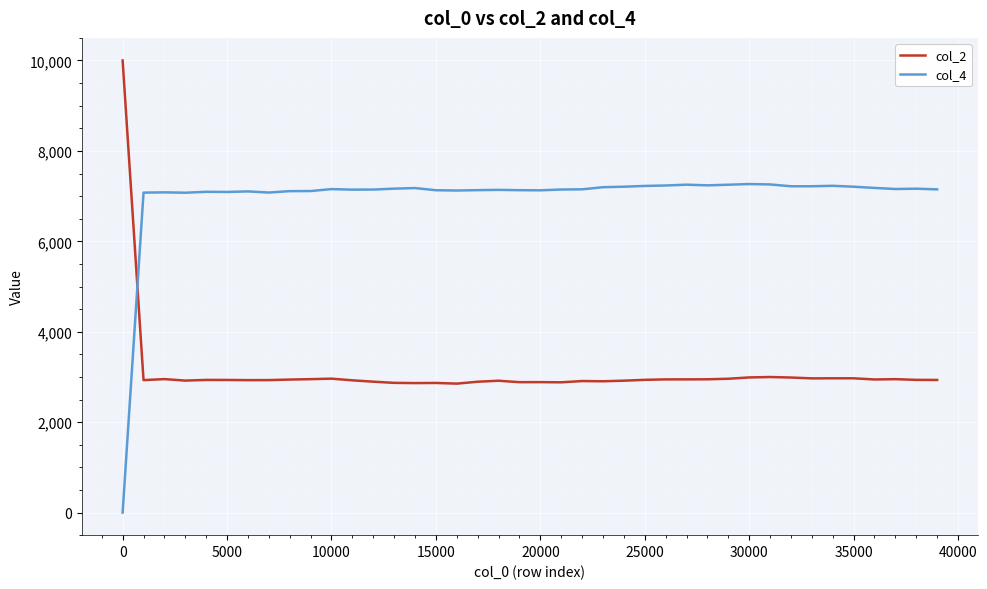

Which series has the largest total across all categories?

col_4